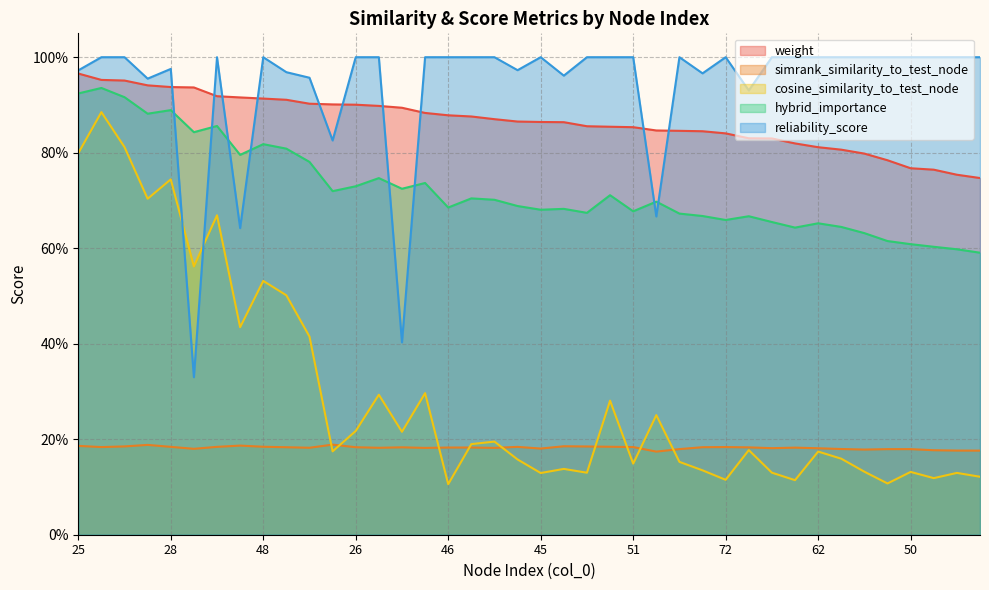

True or false: cosine_similarity_to_test_node and weight cross at least once.

False